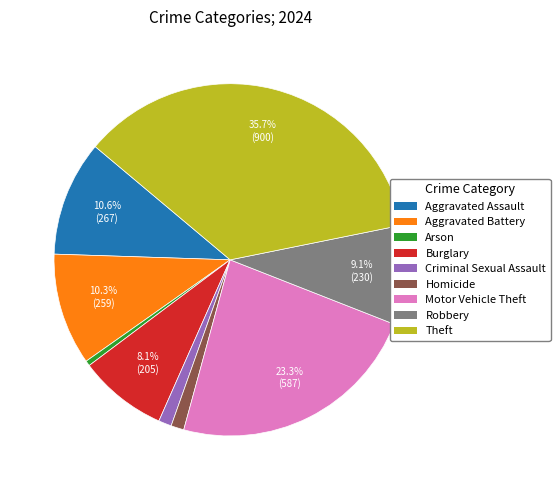

Do Aggravated Battery and Criminal Sexual Assault together represent more than half of the pie?

No